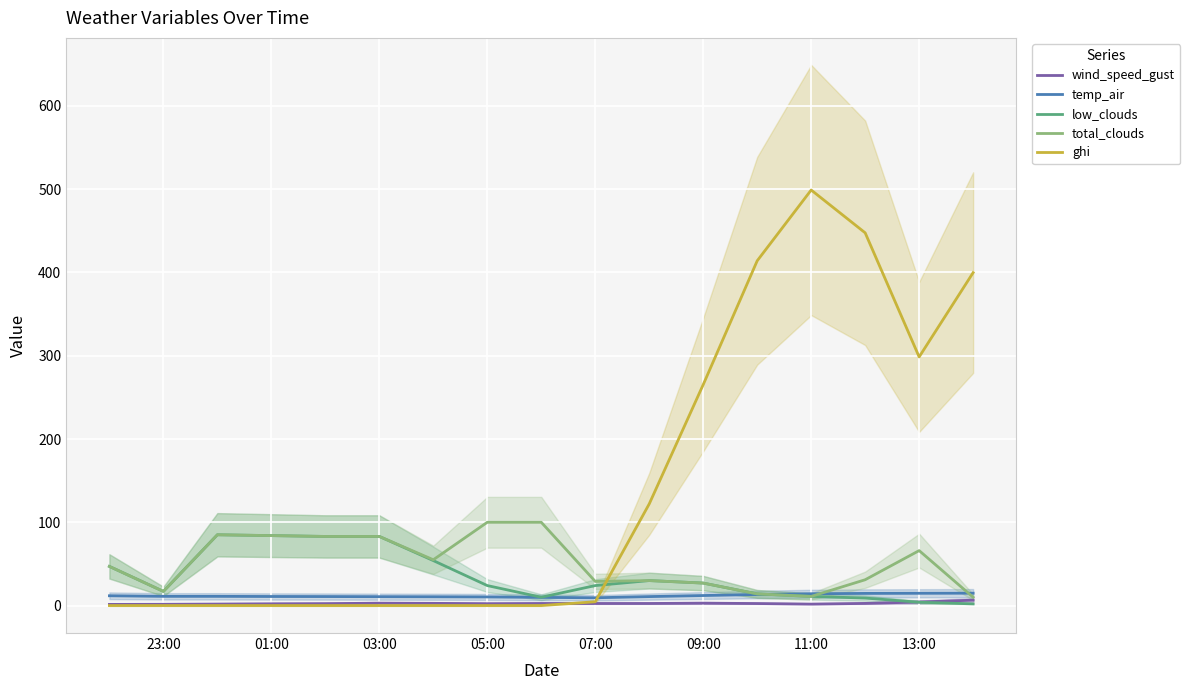

True or false: total_clouds has a value of 100.0 at 05:00.

True